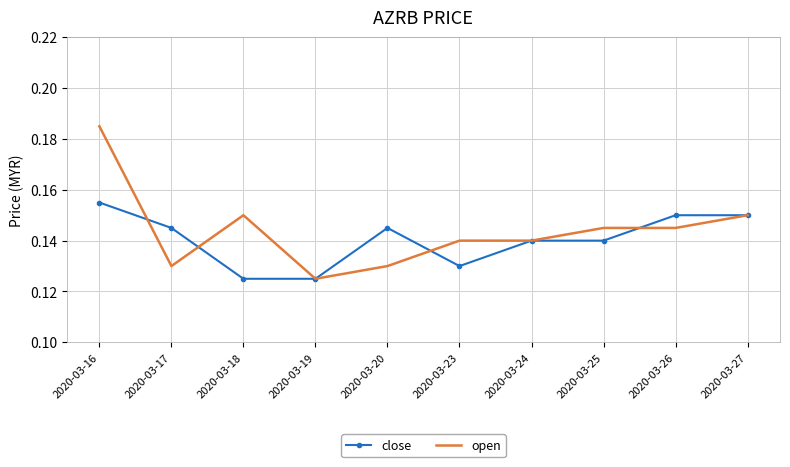

Between which two adjacent categories do open and close first intersect?

2020-03-16 and 2020-03-17